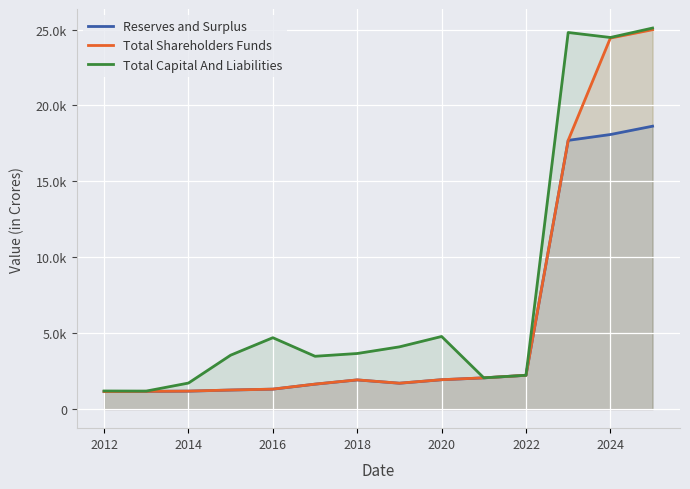

Between 2018 and 2020, which series saw the biggest shift?

Total Capital And Liabilities